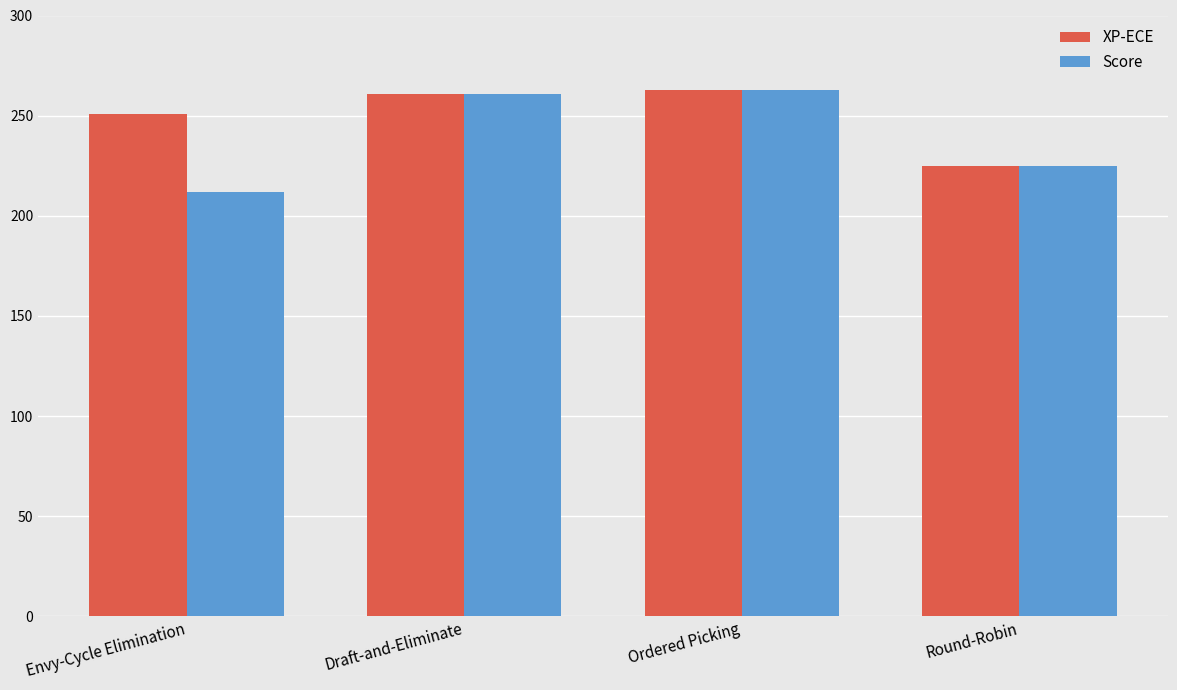

What are all the series names shown in the legend?

XP-ECE, Score